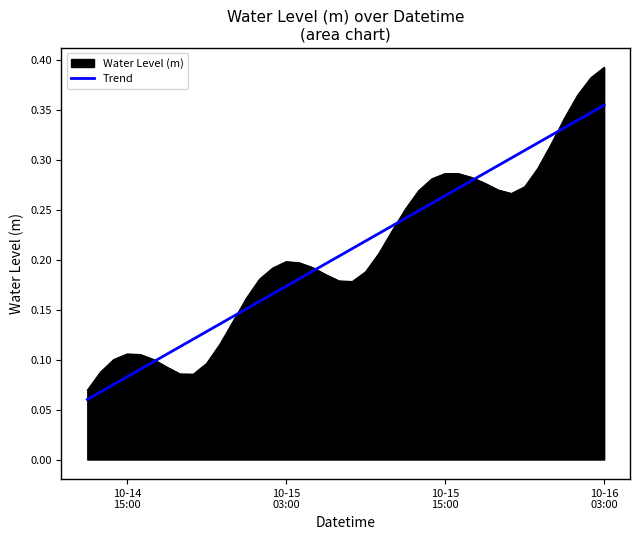

Which series has the largest range (max minus min)?

Water Level (m)